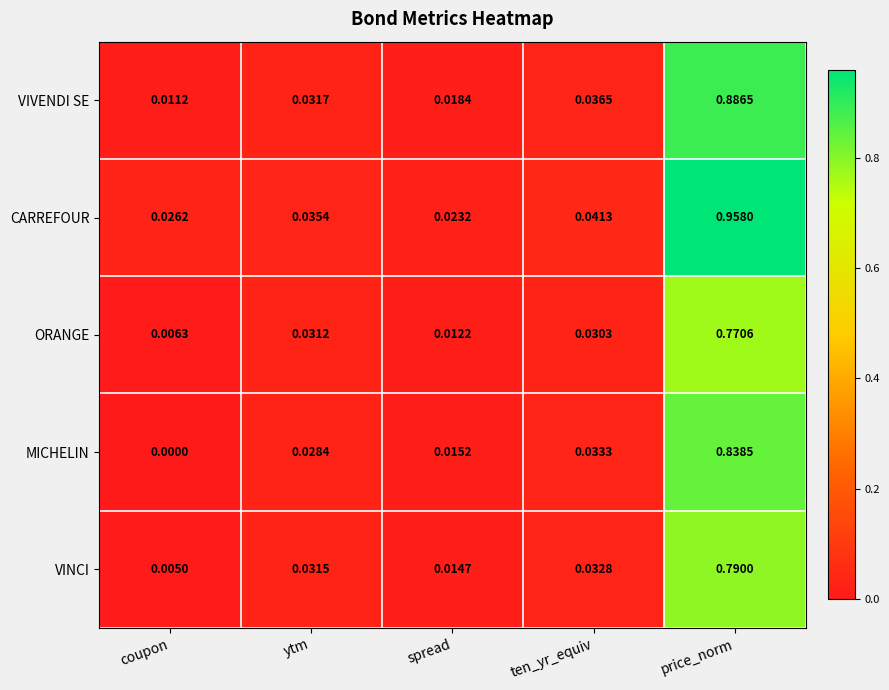

At ten_yr_equiv, list the series in order from largest to smallest.

CARREFOUR, VIVENDI SE, MICHELIN, VINCI, ORANGE